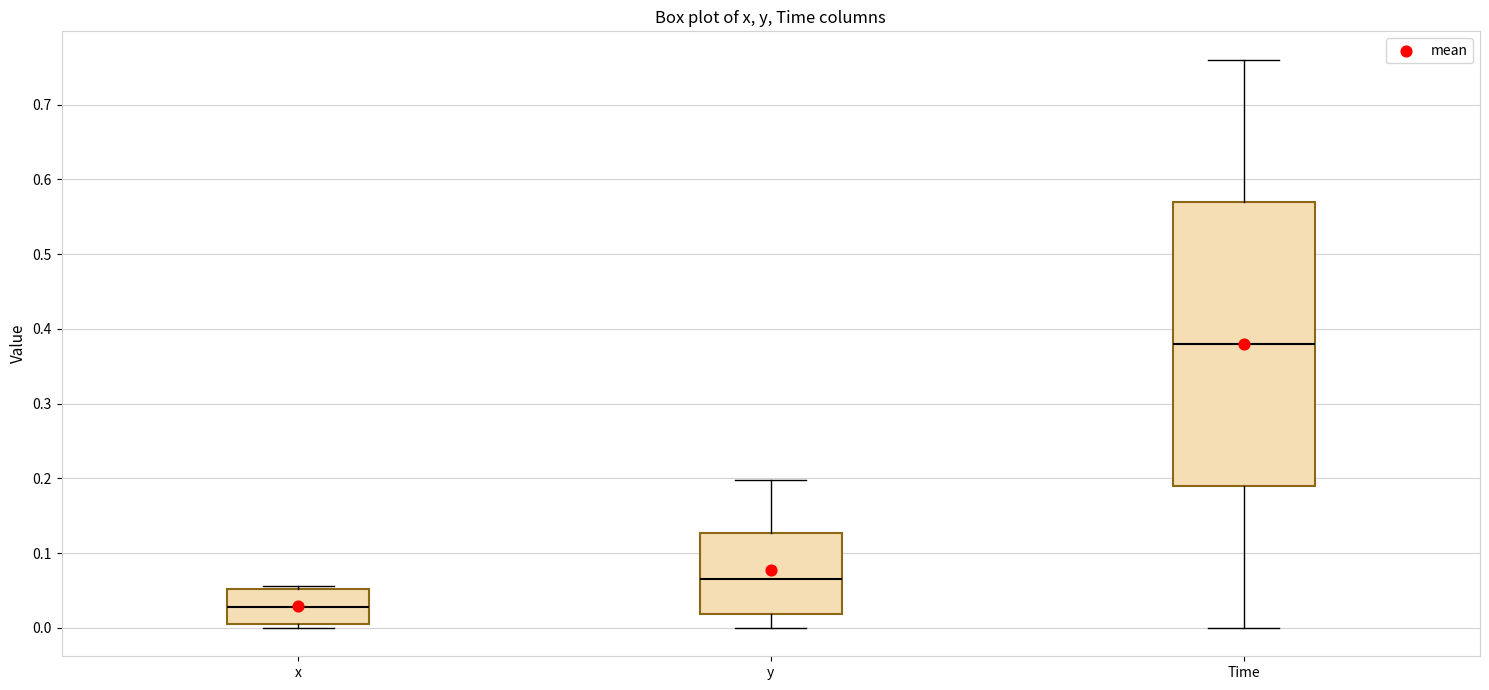

Reading left to right, read every box against the y-axis: the position of its median line, the range the box covers, and the ends of its whiskers. The values are not printed on the chart, so give them approximately, as read against the axis.

x: median 0.03, box 0.01 to 0.05, whiskers 0.00 to 0.06
y: median 0.07, box 0.02 to 0.13, whiskers 0.00 to 0.20
Time: median 0.38, box 0.19 to 0.57, whiskers 0.00 to 0.76